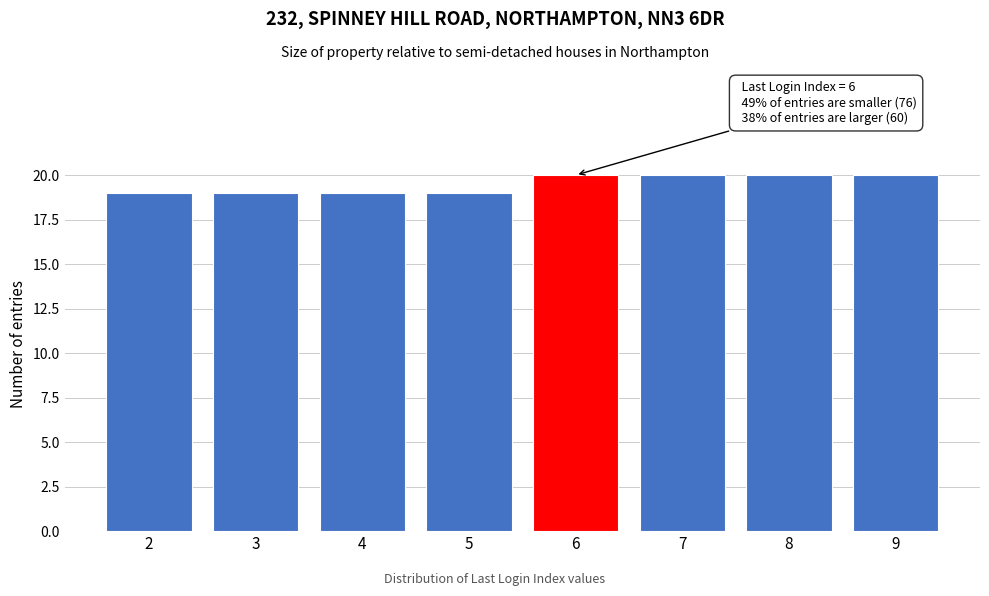

Reading left to right, transcribe all the data shown in this chart.

2=19	3=19	4=19	5=19	6=20	7=20	8=20	9=20